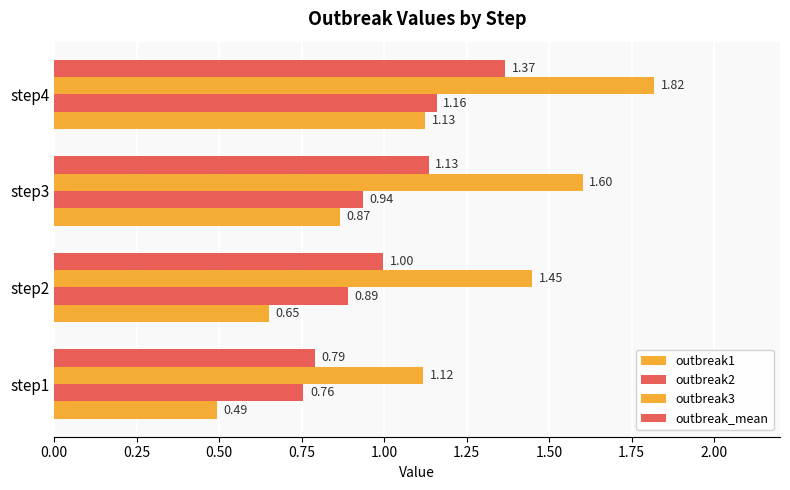

What is the value of the outbreak3 bar at the 2nd from the left?

1.4